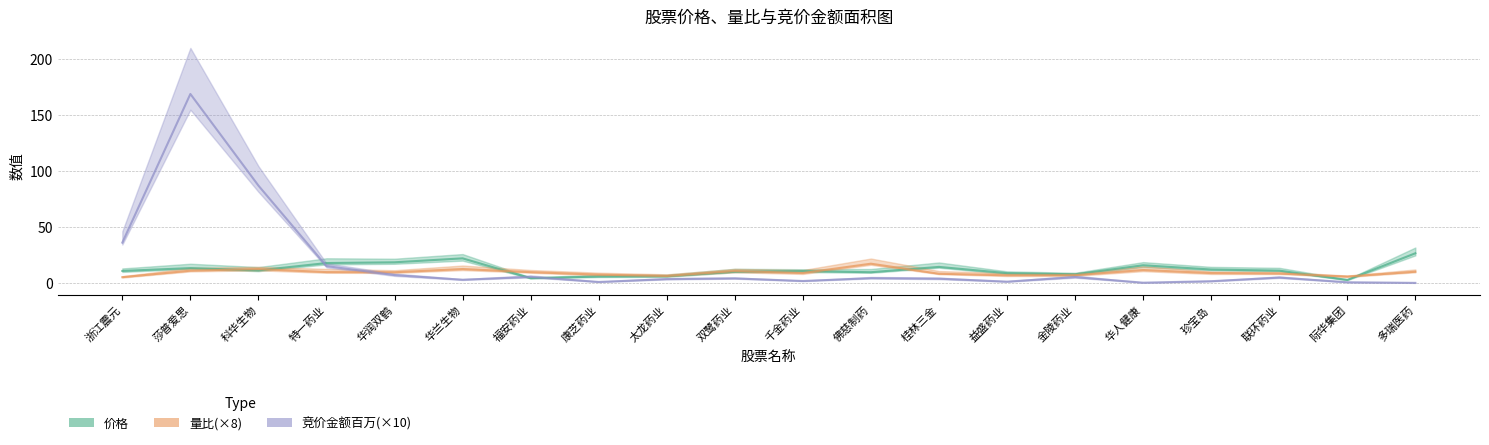

Which series has the largest total across all categories?

竞价金额_百万